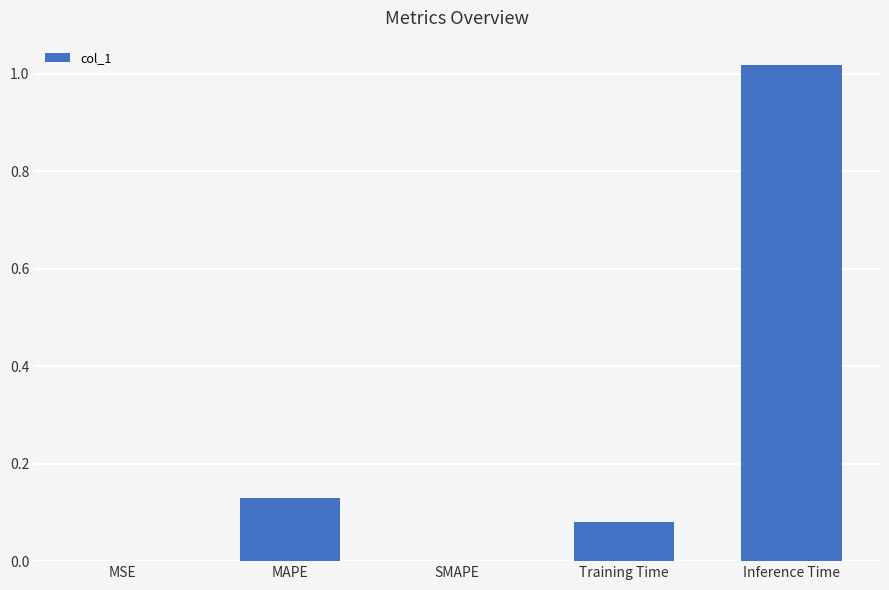

What is the sum of all values?

1.2